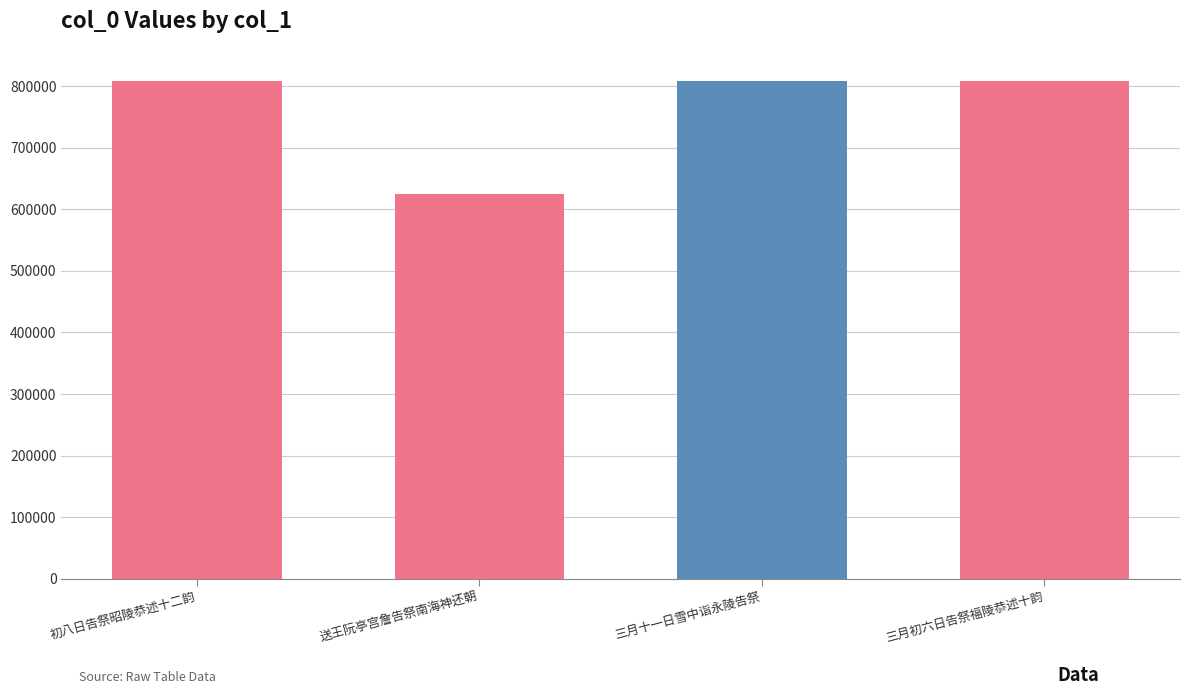

What is the sum of all values?

3053777